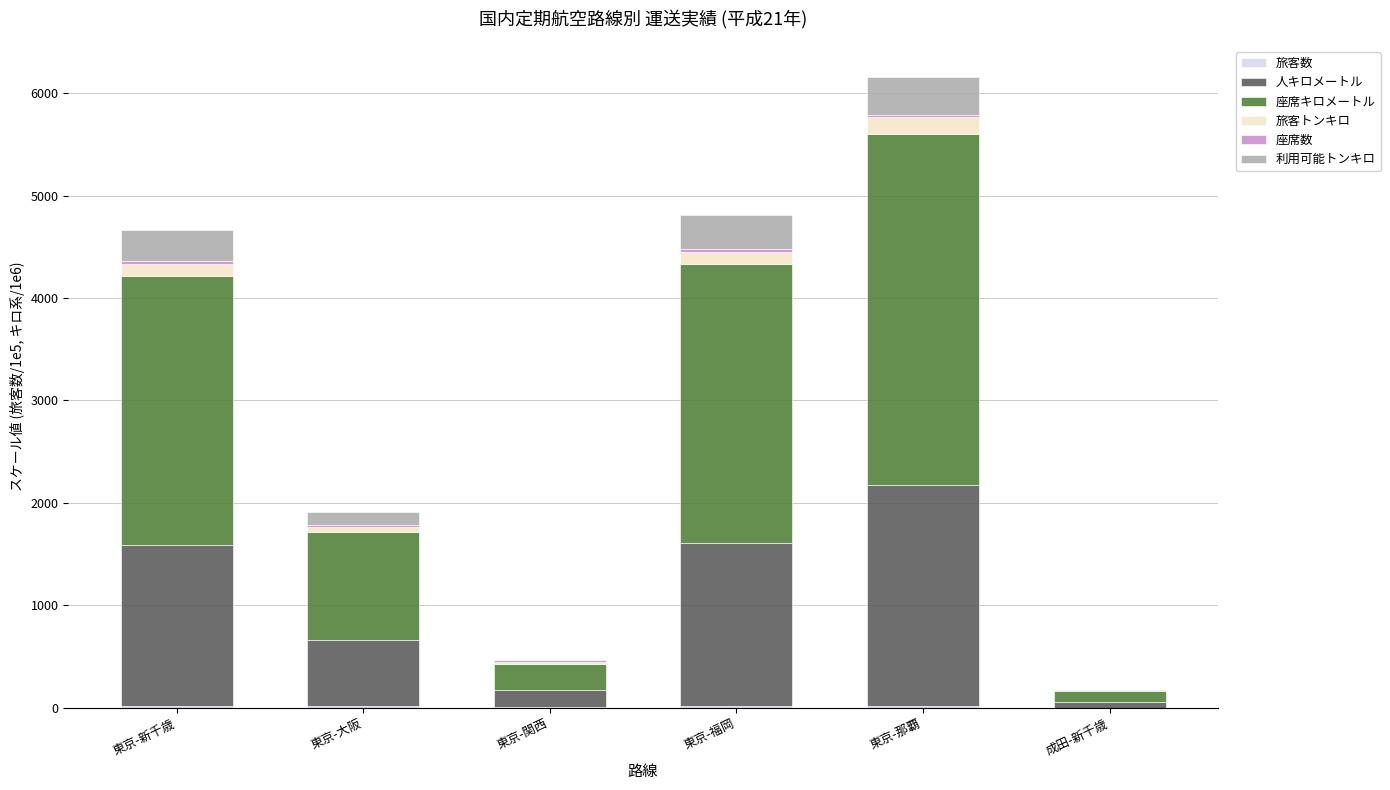

At which category is the sum across all series the highest?

東京-那覇